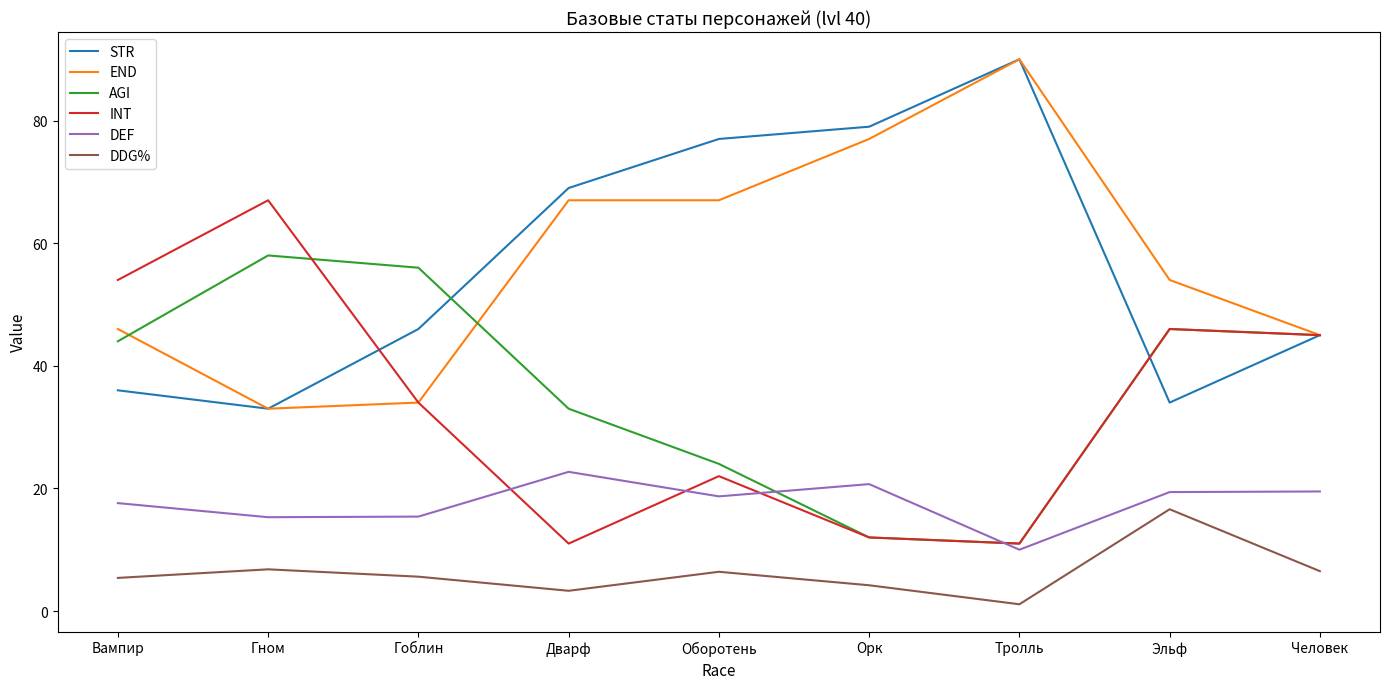

True or false: DDG% and AGI cross at least once.

False